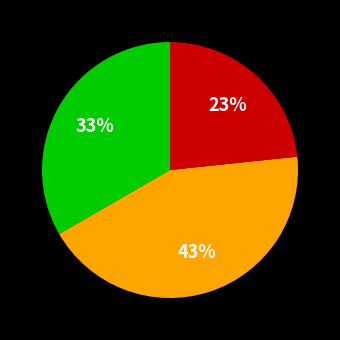

To the nearest percent, what is the difference between the largest and smallest slice percentages?

20%